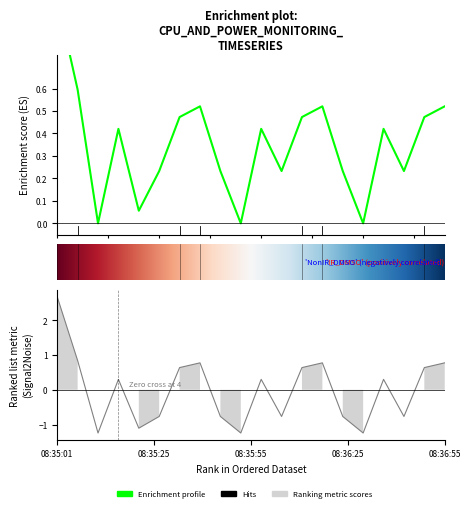

Is it true that CPU Power equals -1.1 at 08:35:25?

True